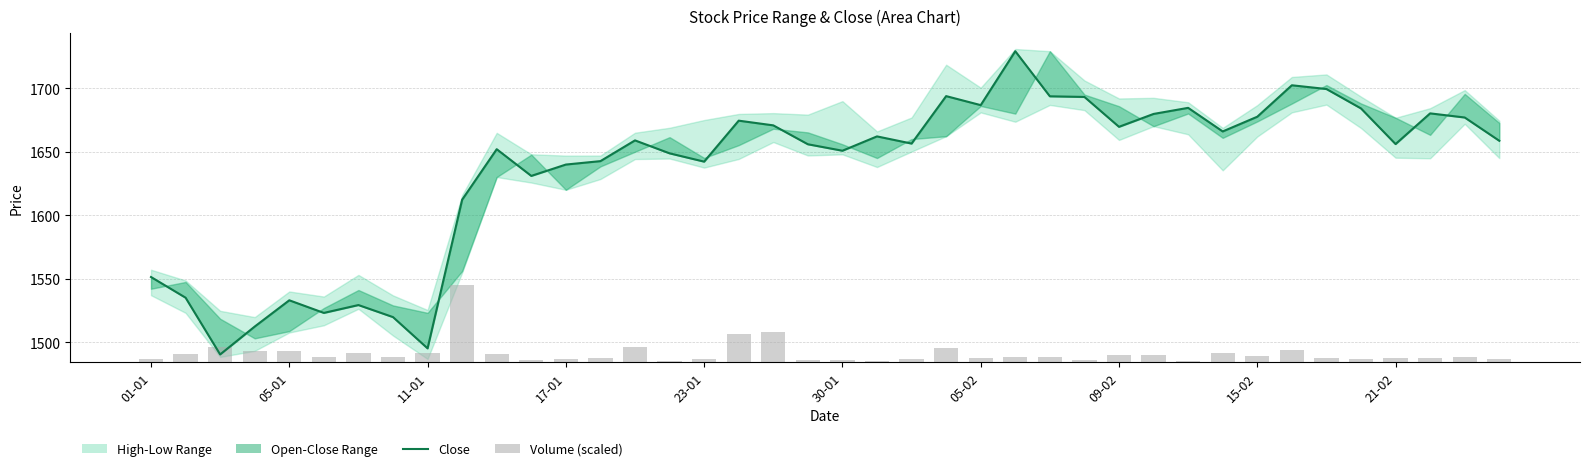

Reading left to right, extract all data points from this chart.

Close: 1551.2	1535.0	1490.2	1512.2	1532.9	1523.0	1529.2	1519.7	1495.0	1612.2	1652.0	1631.0	1639.9	1642.6	1659.0	1648.8	1642.2	1674.5	1670.8	1655.9	1650.8	1662.1	1656.5	1693.8	1686.8	1729.2	1693.7	1693.2	1669.7	1679.8	1684.6	1666.0	1677.6	1702.4	1699.5	1684.2	1656.0	1680.2	1677.0	1658.7
Volume (scaled): 2.2	6.0	11.8	8.5	8.7	4.1	6.9	4.0	6.9	61.1	6.1	2.0	2.2	3.5	12.1	0.8	2.2	22.0	23.3	1.3	1.9	0.9	2.8	11.4	2.9	3.9	3.8	1.8	5.9	5.2	0.9	6.9	4.6	9.5	2.8	2.2	3.4	3.6	4.3	2.8